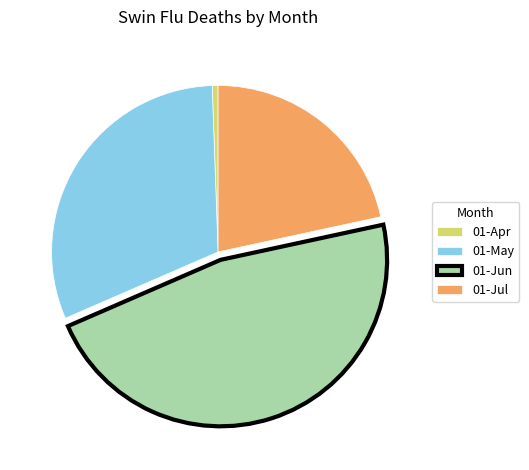

The 01-May slice represents 18% of the pie. True or false?

False